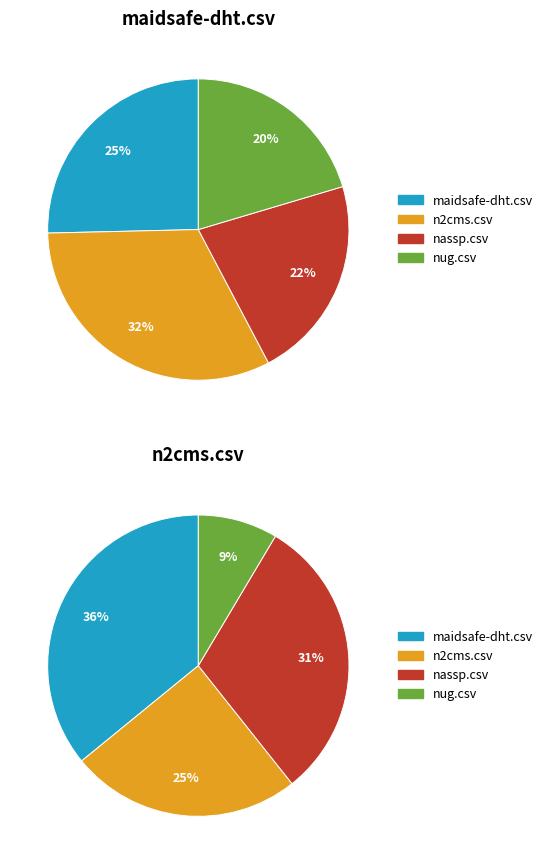

Rank the categories by nug.csv value from highest to lowest.

nug.csv, nassp.csv, maidsafe-dht.csv, n2cms.csv